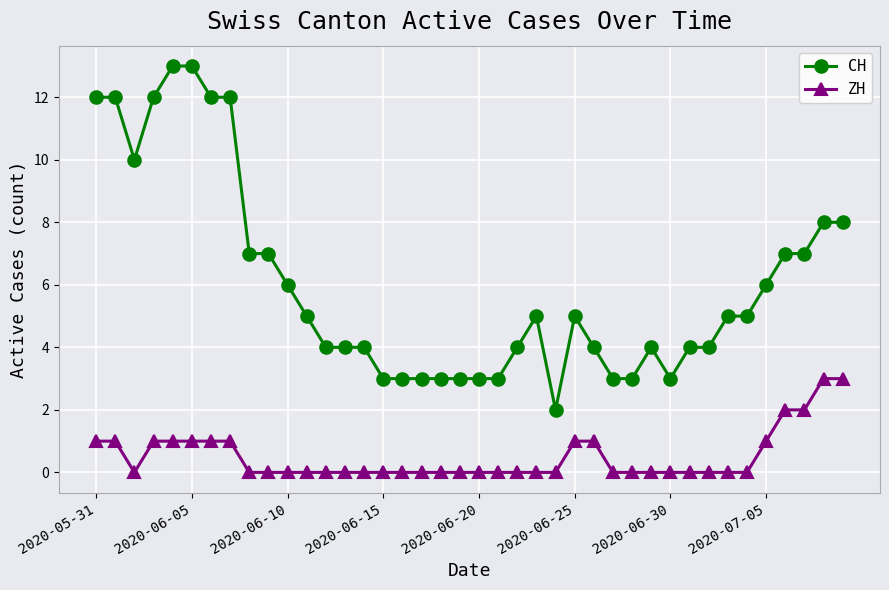

Which series has the largest range (max minus min)?

CH